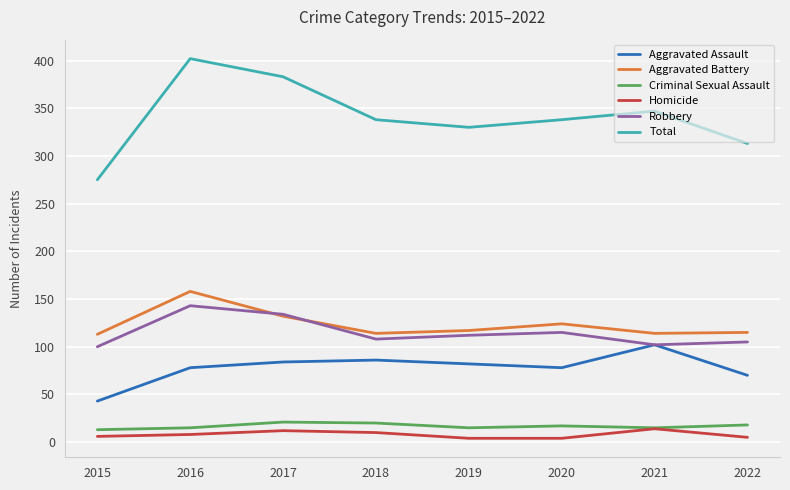

Which series changed the most between 2016 and 2018?

Total